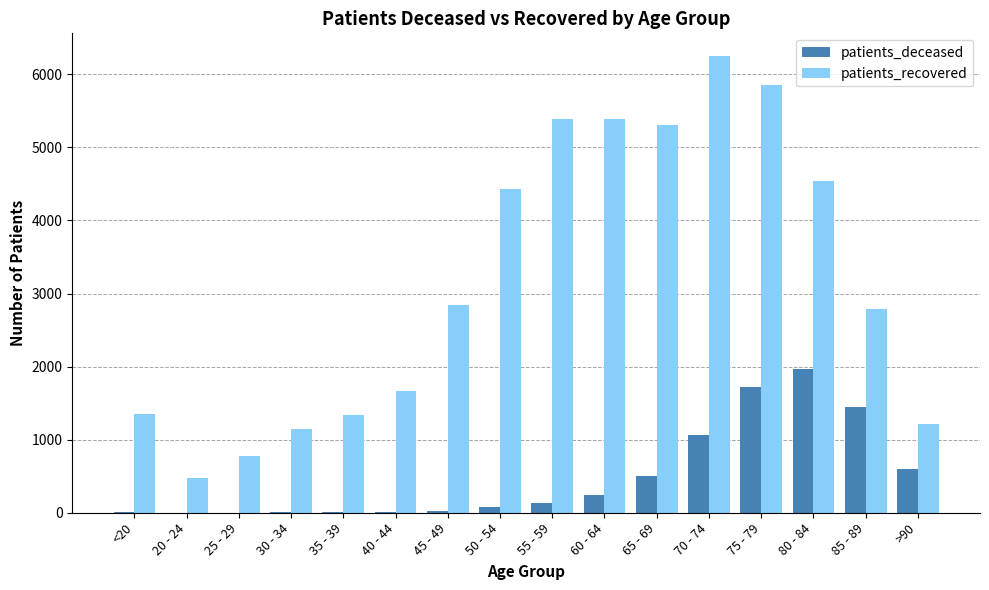

At which label does patients_deceased reach its peak?

80 - 84